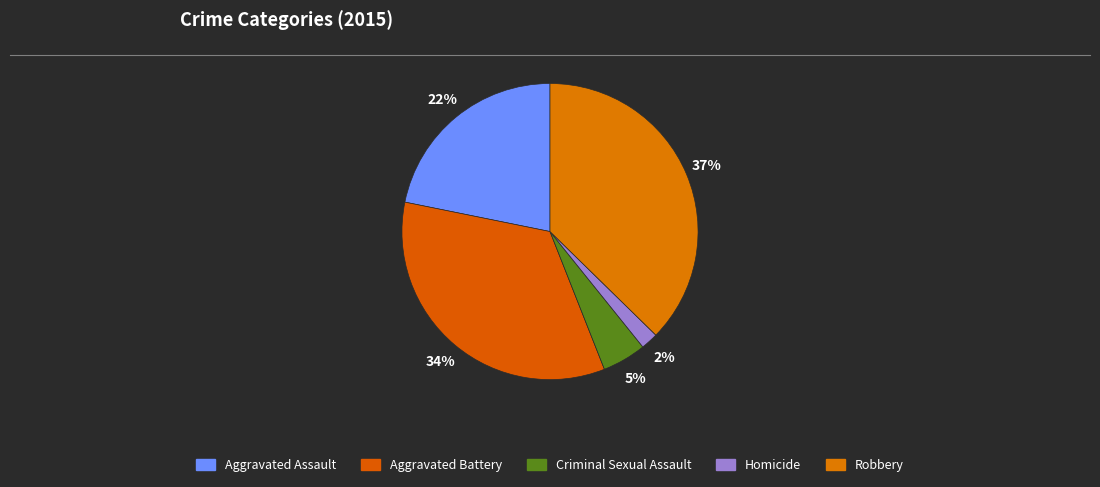

How many slices are in this pie chart?

5